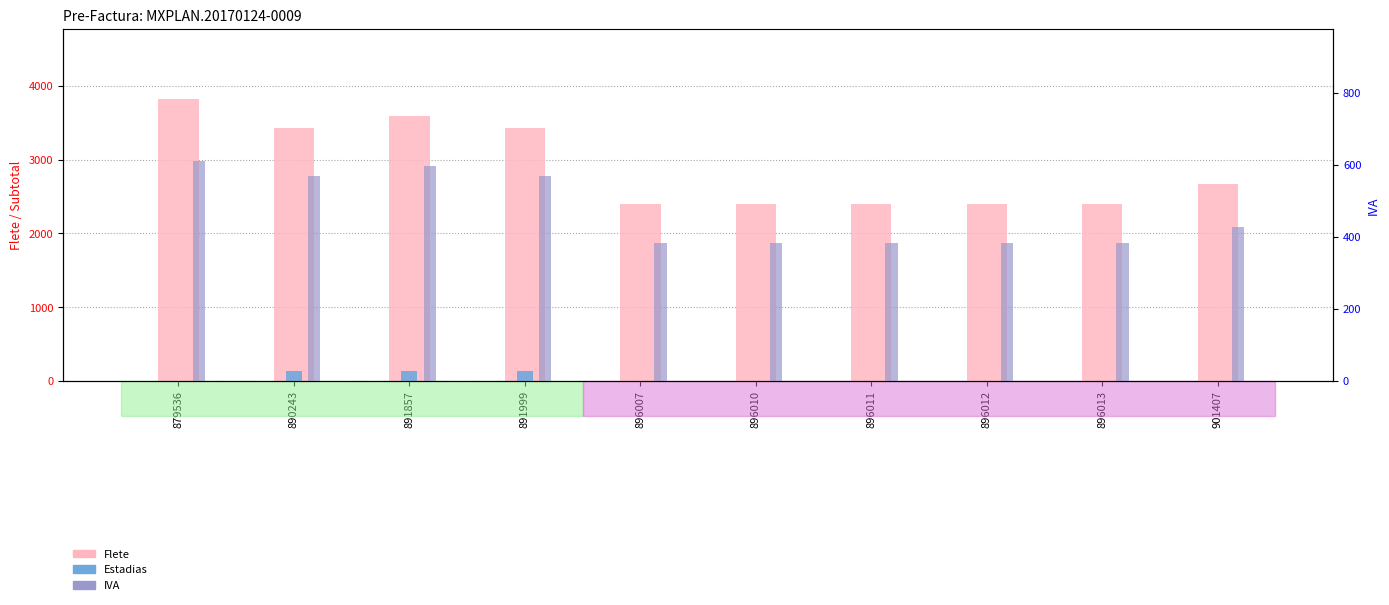

At how many categories does at least one series exceed 1346?

10